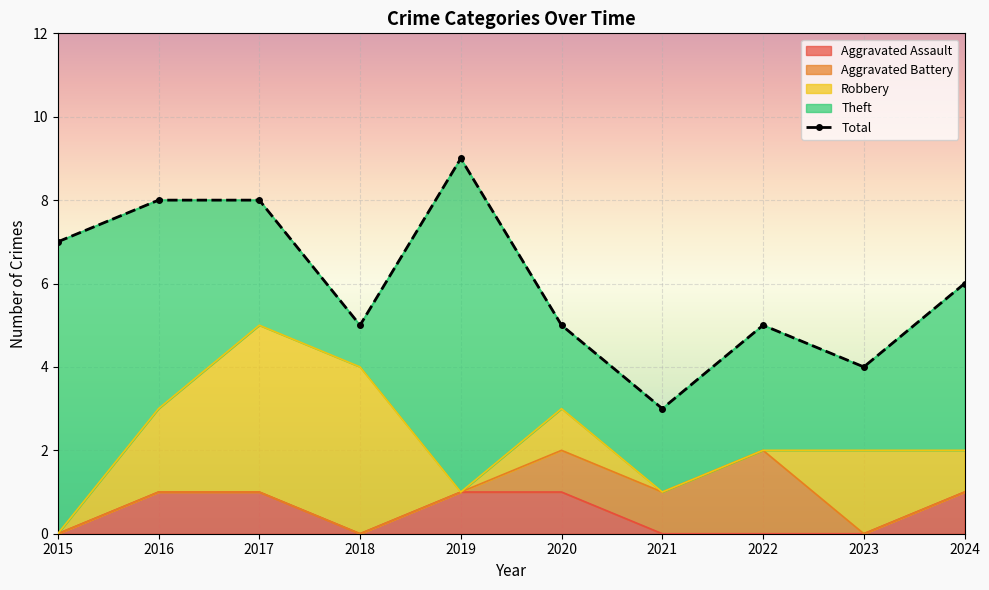

Reading left to right, extract all data points from this chart.

Aggravated Assault: 0	1	1	0	1	1	0	0	0	1
Aggravated Battery: 0	0	0	0	0	1	1	2	0	0
Robbery: 0	2	4	4	0	1	0	0	2	1
Theft: 7	5	3	1	8	2	2	3	2	4
Total: 7	8	8	5	9	5	3	5	4	6